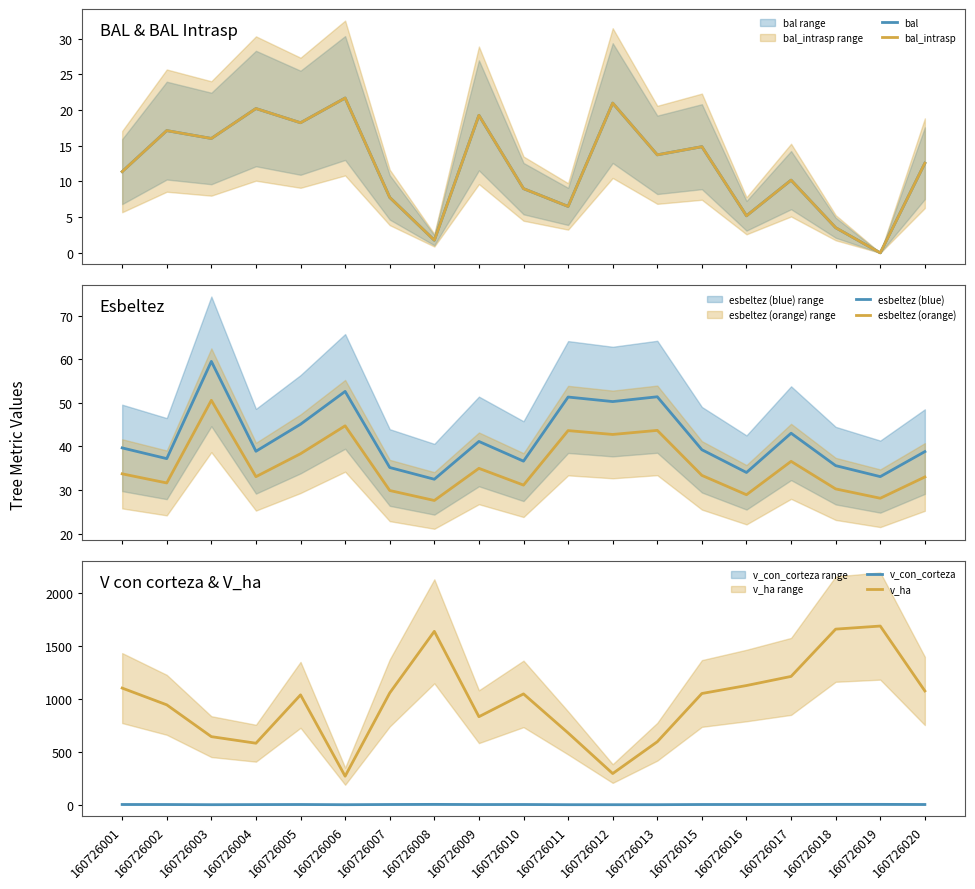

True or false: v_con_corteza and esbeltez (orange) cross at least once.

False